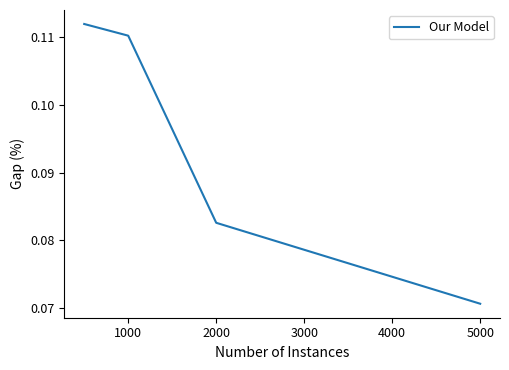

Count the values in the range 0 to 1.

4